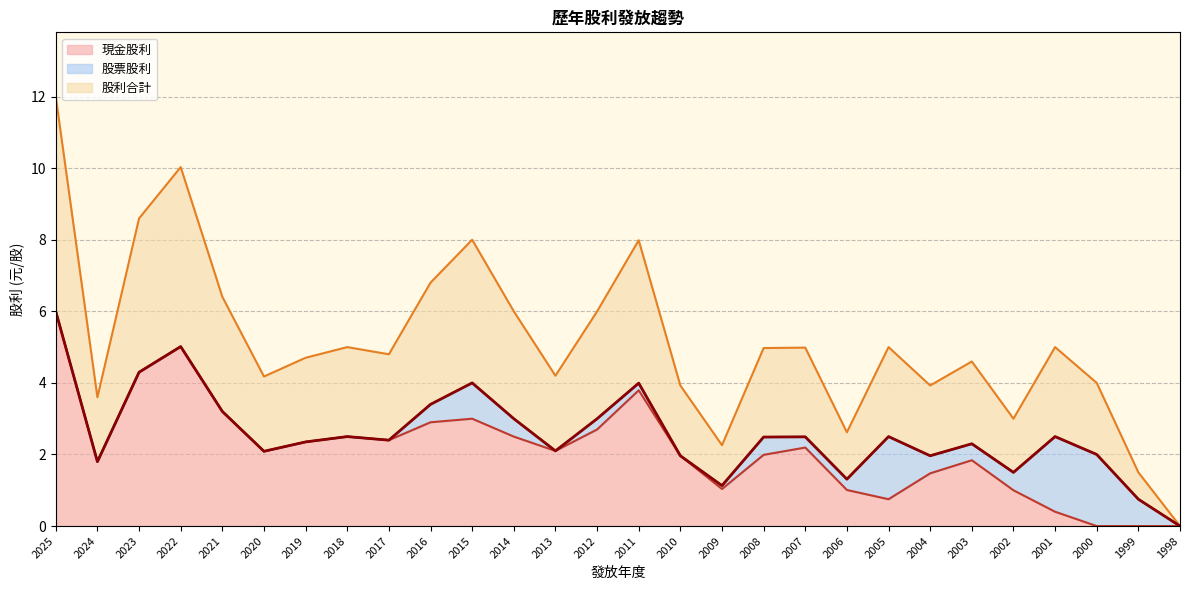

At which label does 股利合計 reach its peak?

2025